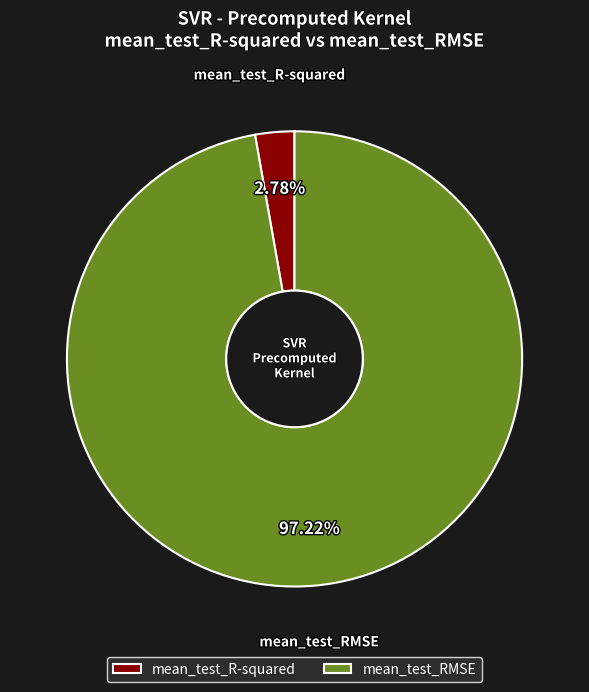

Count the number of slices in the pie.

2